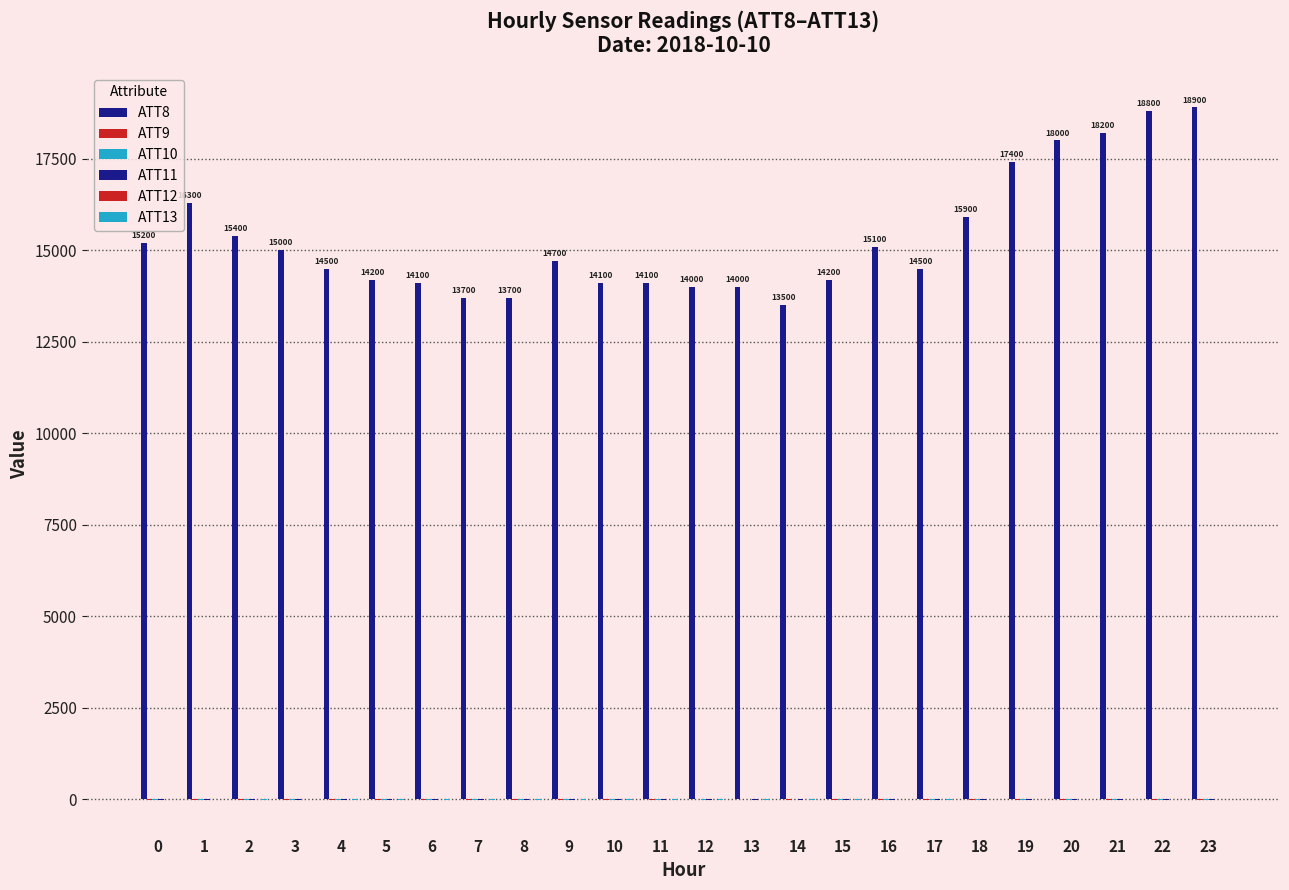

Does the chart contain stacked bars?

No